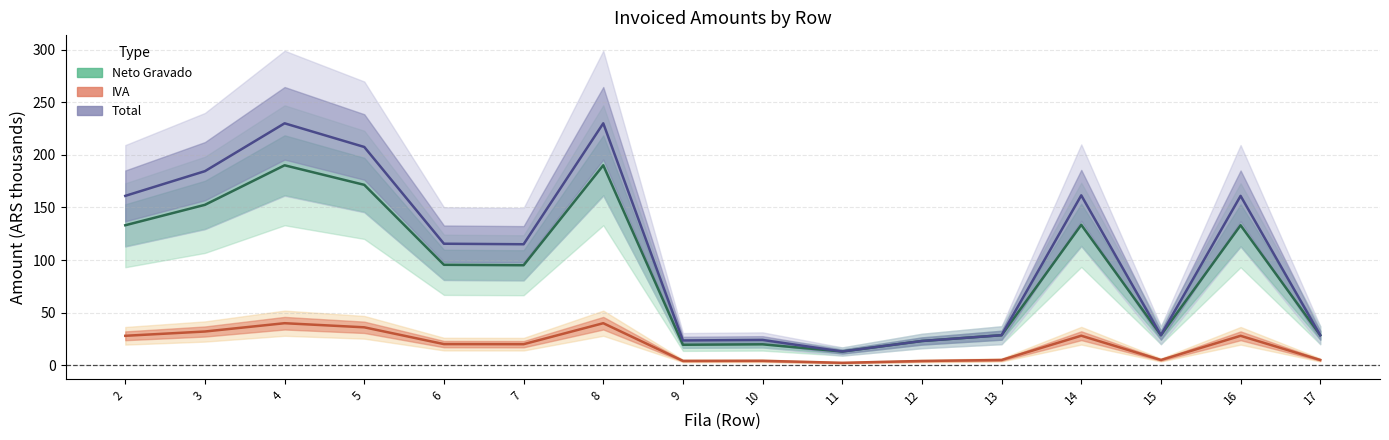

Which label corresponds to the largest value in the chart?

4